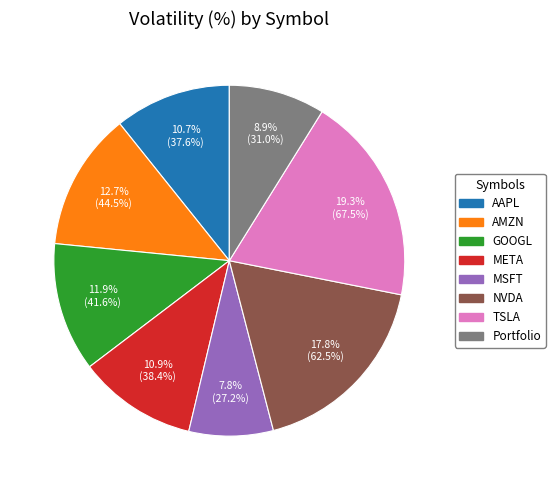

The AMZN slice represents 13% of the pie. True or false?

True